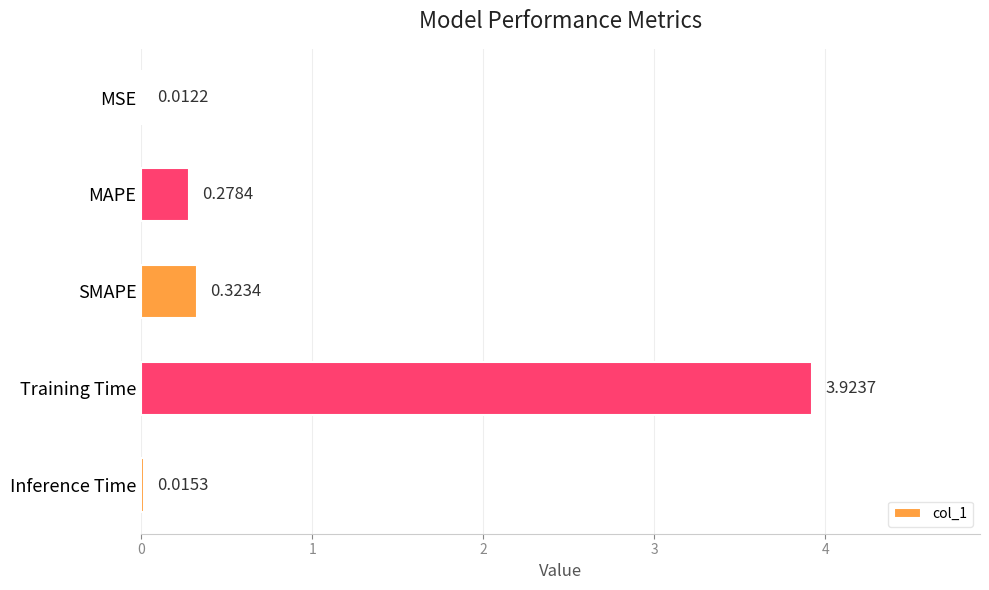

How many distinct data groups are displayed?

1